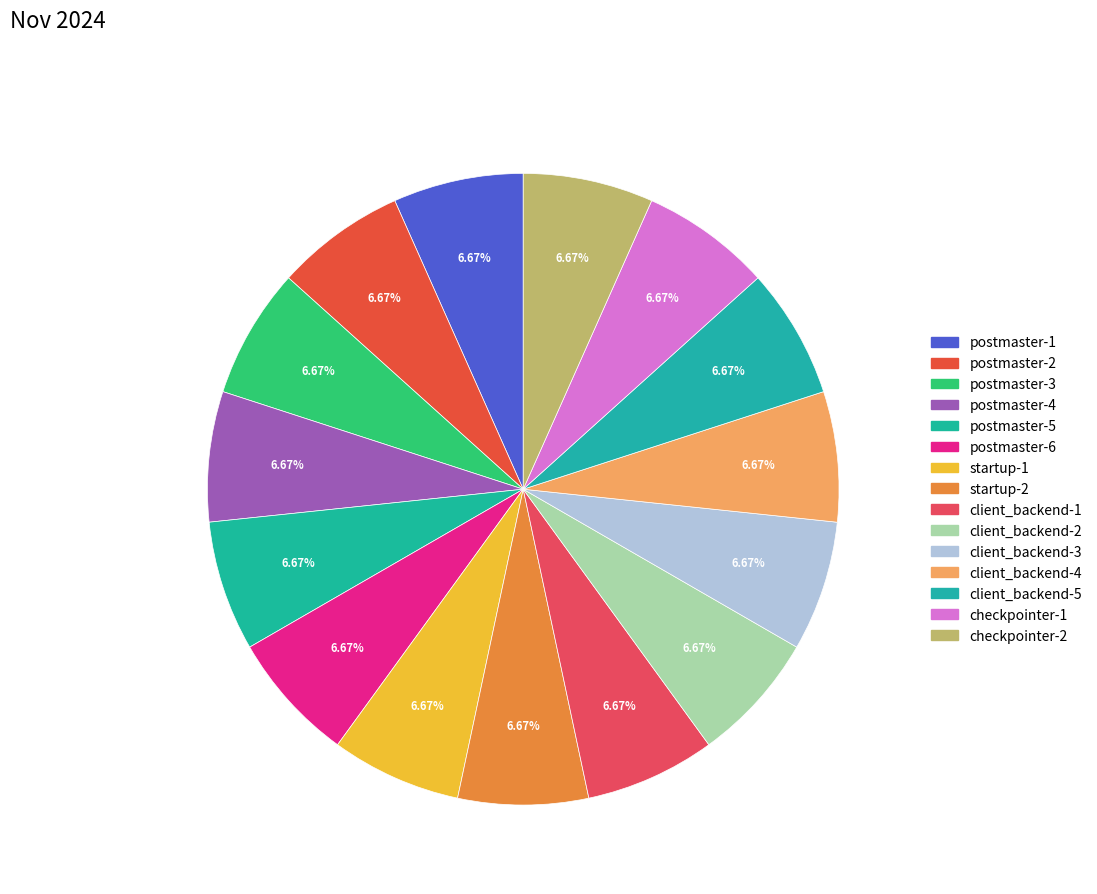

Count the number of slices in the pie.

15